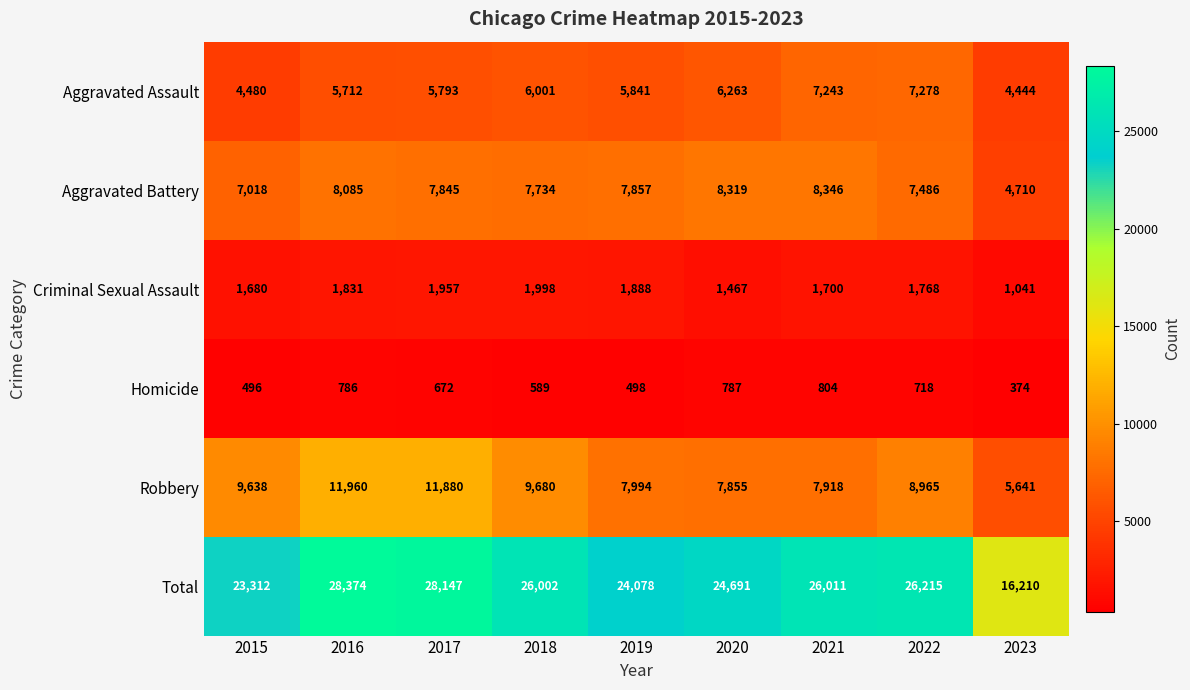

At which category is the sum across all series the highest?

2016